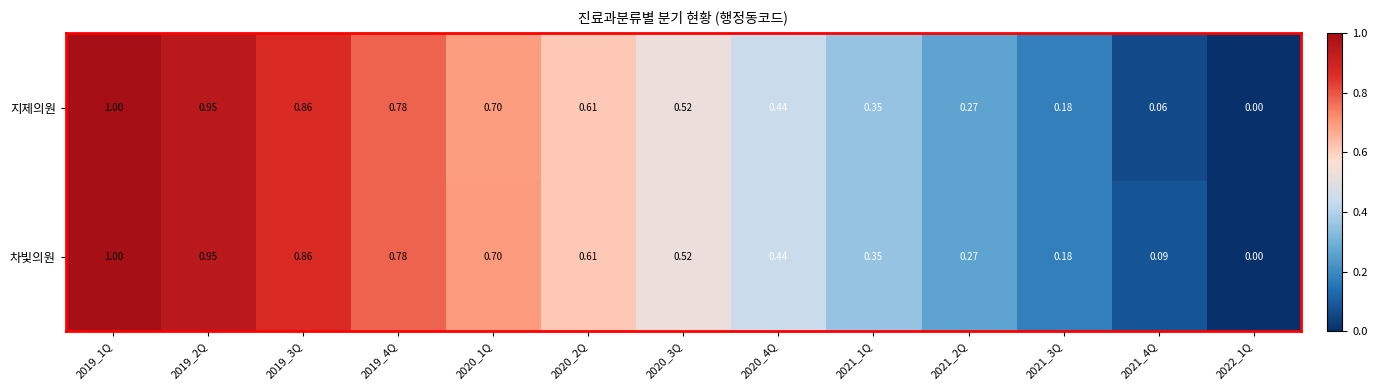

Which series has the largest total across all categories?

차빛의원